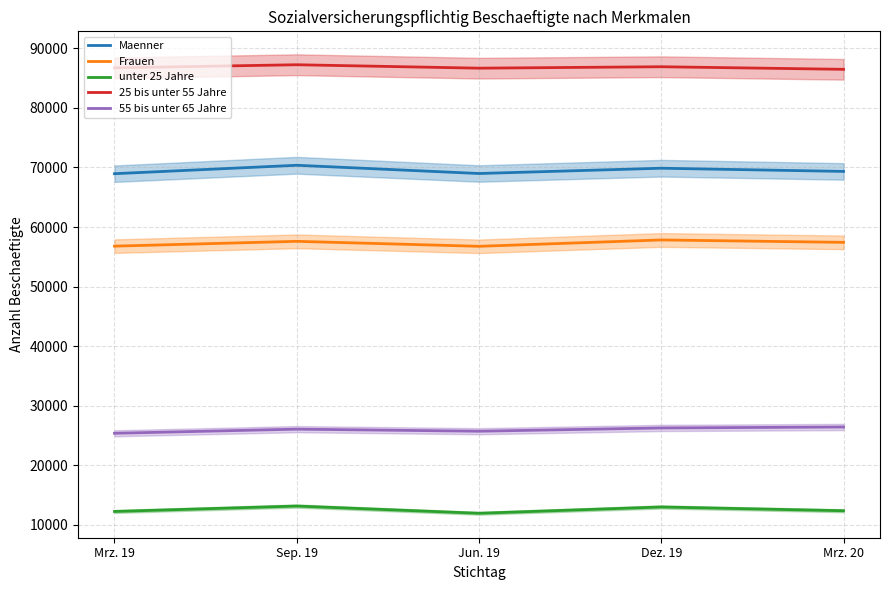

Reading right to left, transcribe all the data shown in this chart.

Maenner: 69333	69869	68982	70364	68951
Frauen: 57424	57827	56761	57595	56787
unter 25 Jahre: 12368	12999	11941	13155	12246
25 bis unter 55 Jahre: 86472	86905	86665	87241	86722
55 bis unter 65 Jahre: 26425	26265	25718	26064	25371